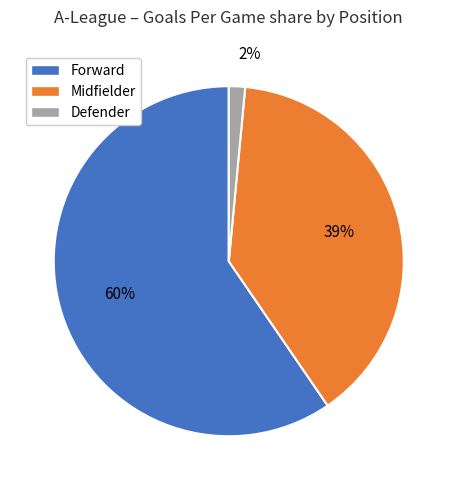

True or false: Midfielder accounts for 28% of the total.

False